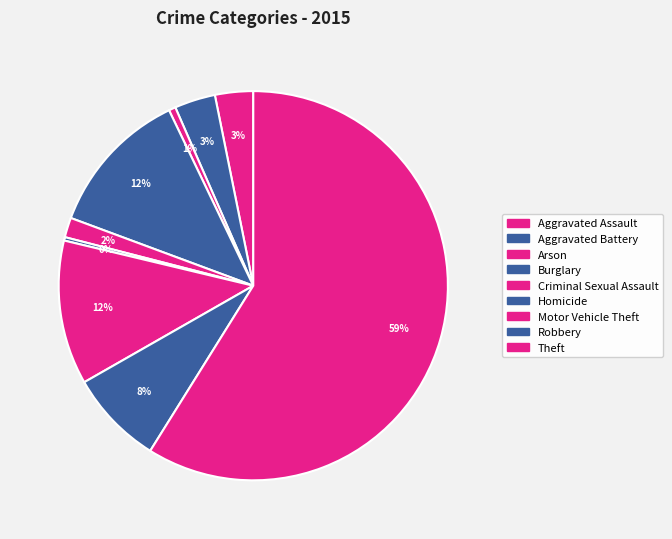

The Motor Vehicle Theft slice represents 25% of the pie. True or false?

False